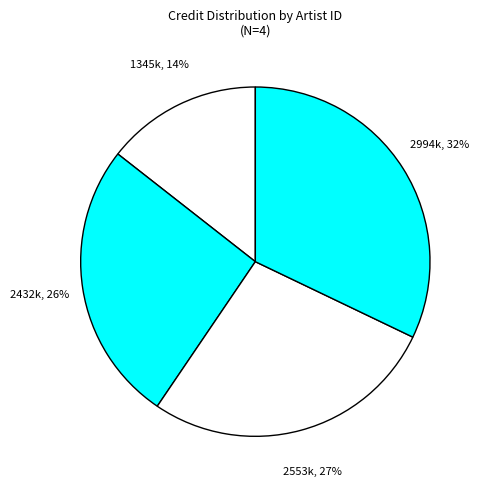

How many segments does this pie chart have?

4